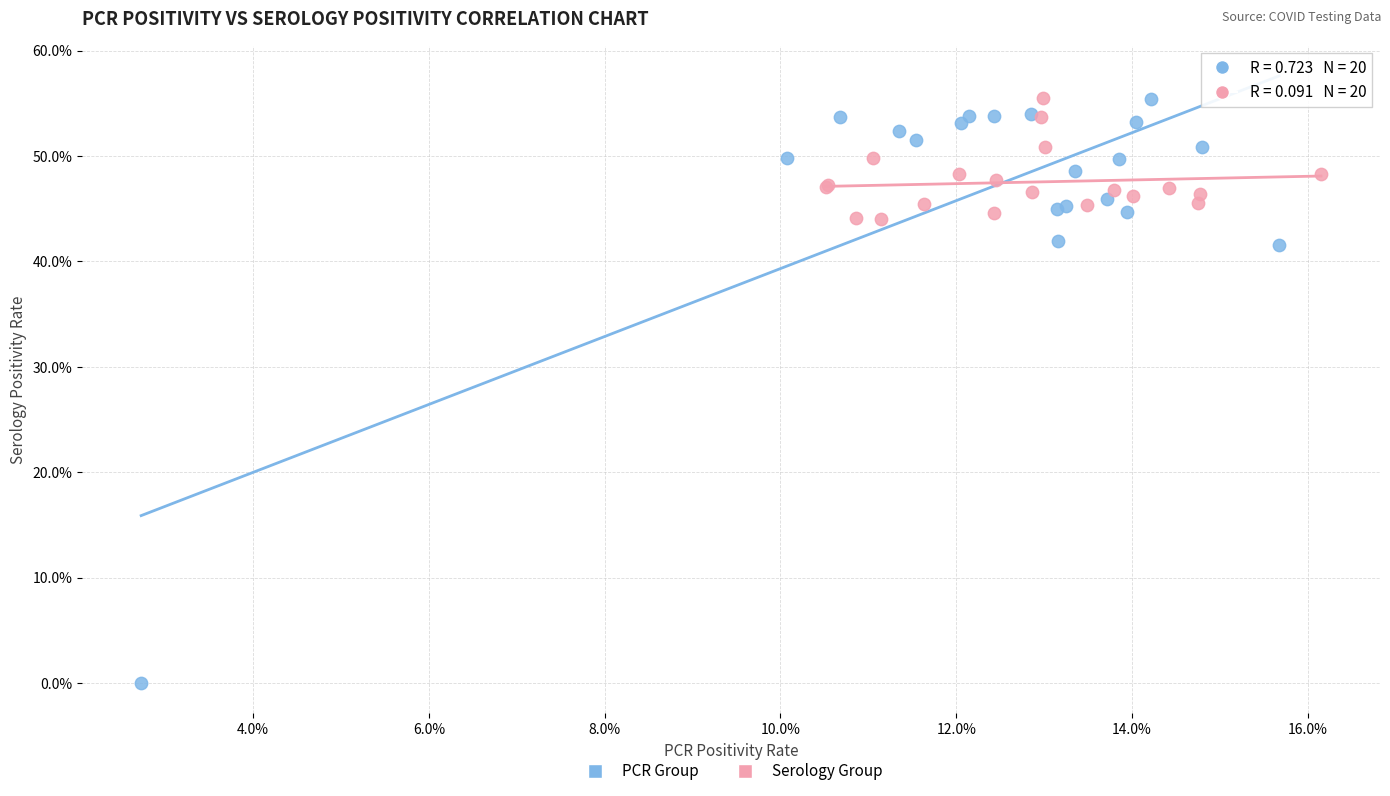

Which series reaches the minimum Y coordinate?

PCR Group